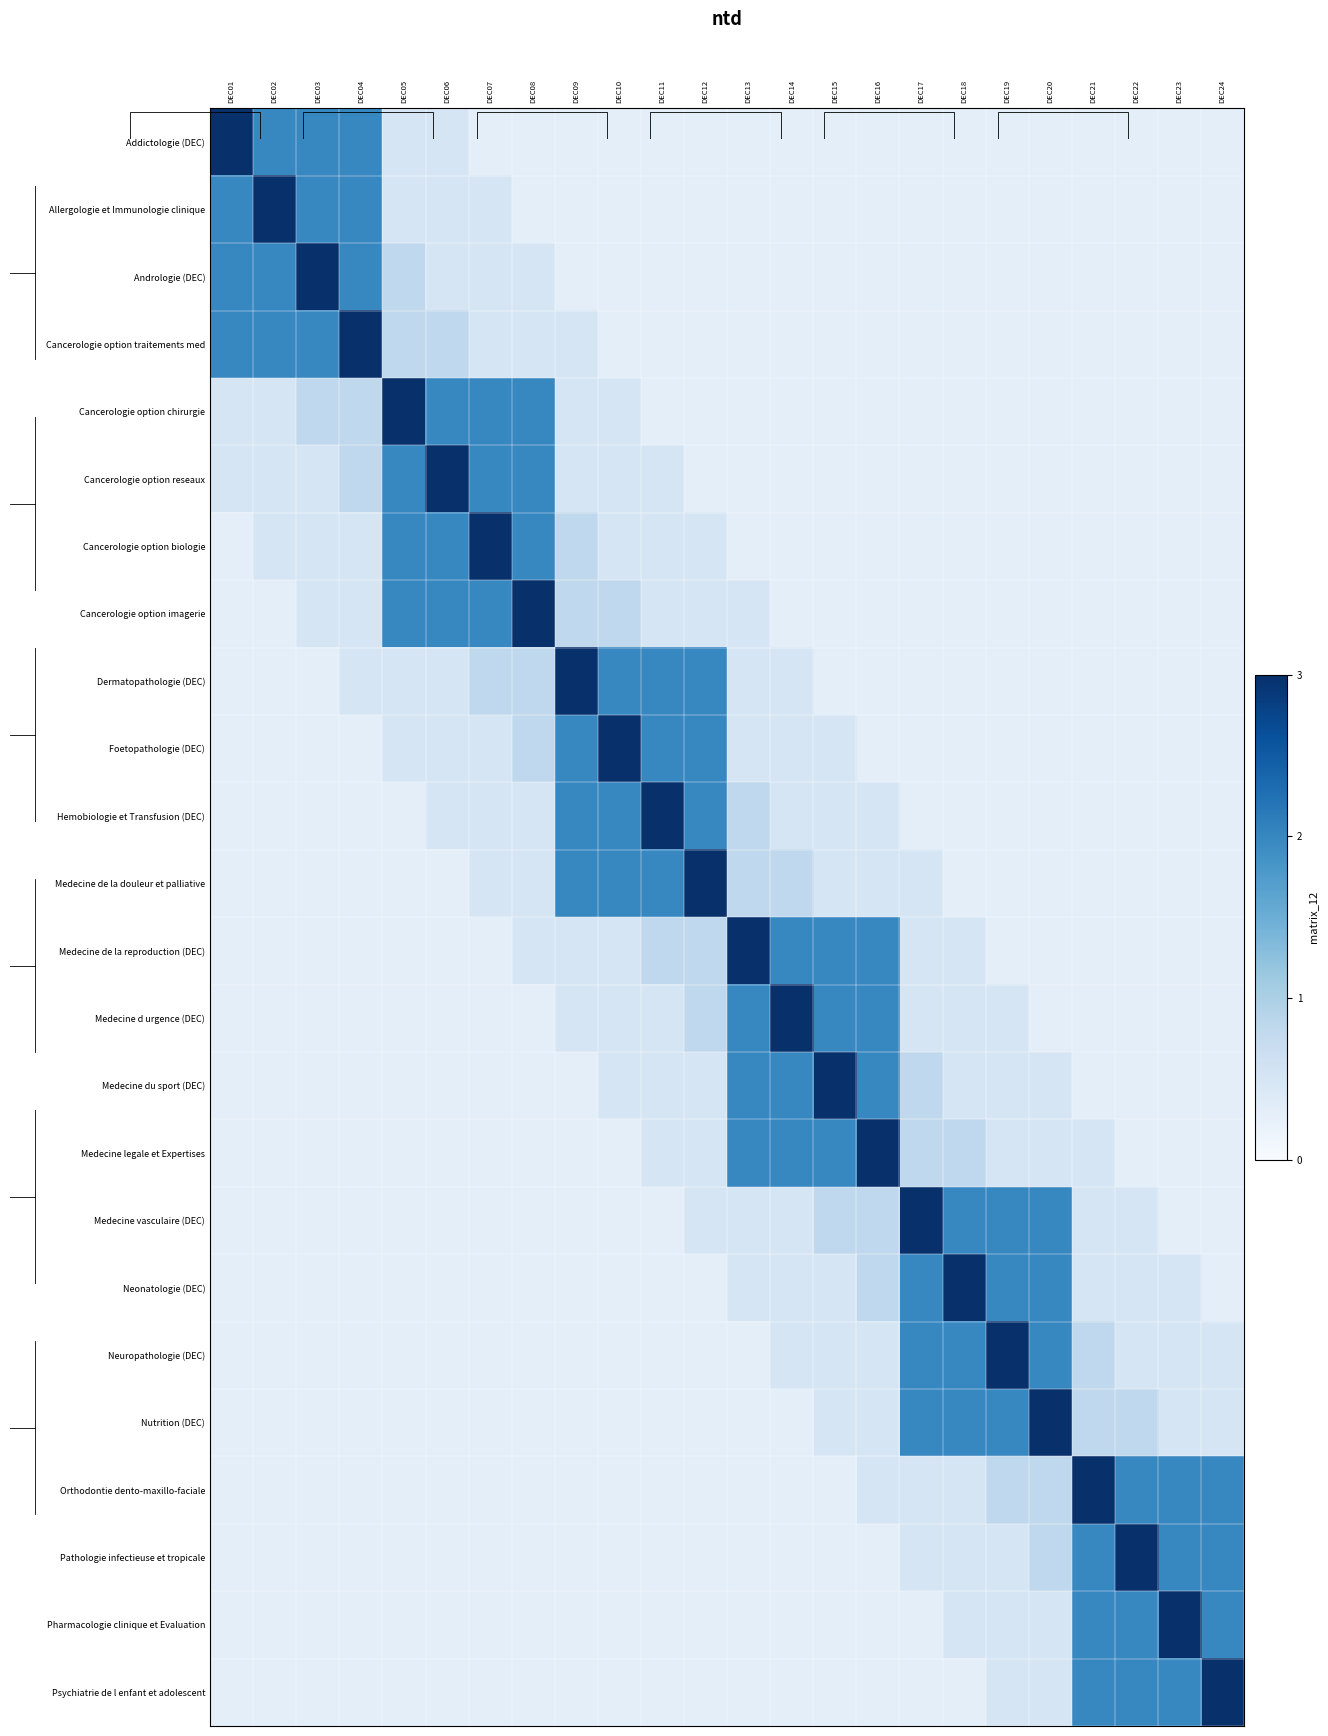

Between DEC08 and DEC07, which is larger?

DEC08